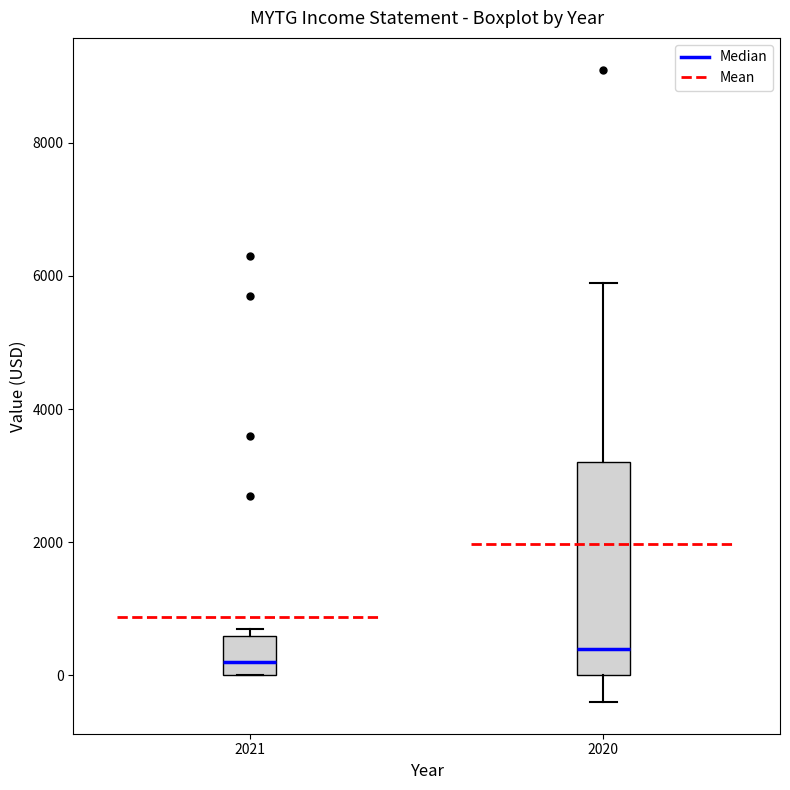

Where is the upper edge of the box at x = 2021 on the y-axis? The values are not printed on the chart, so give them approximately, as read against the axis.

600